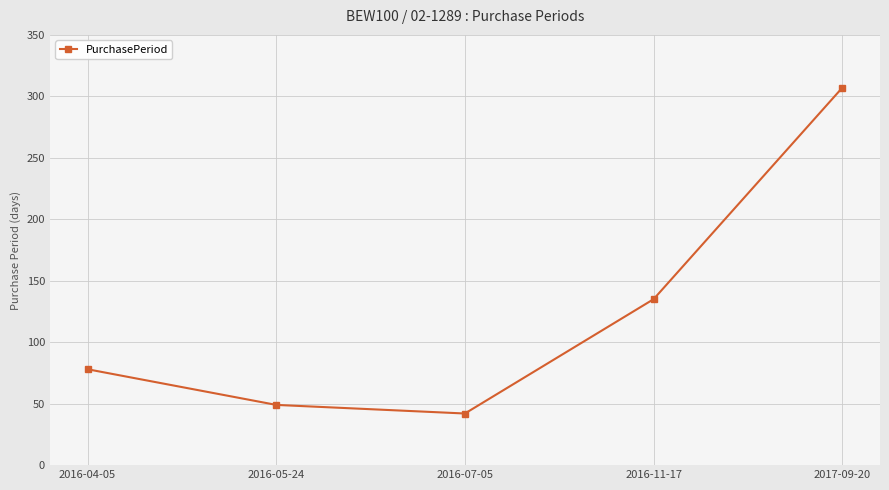

What is the label of the 1st point from the right?

2017-09-20